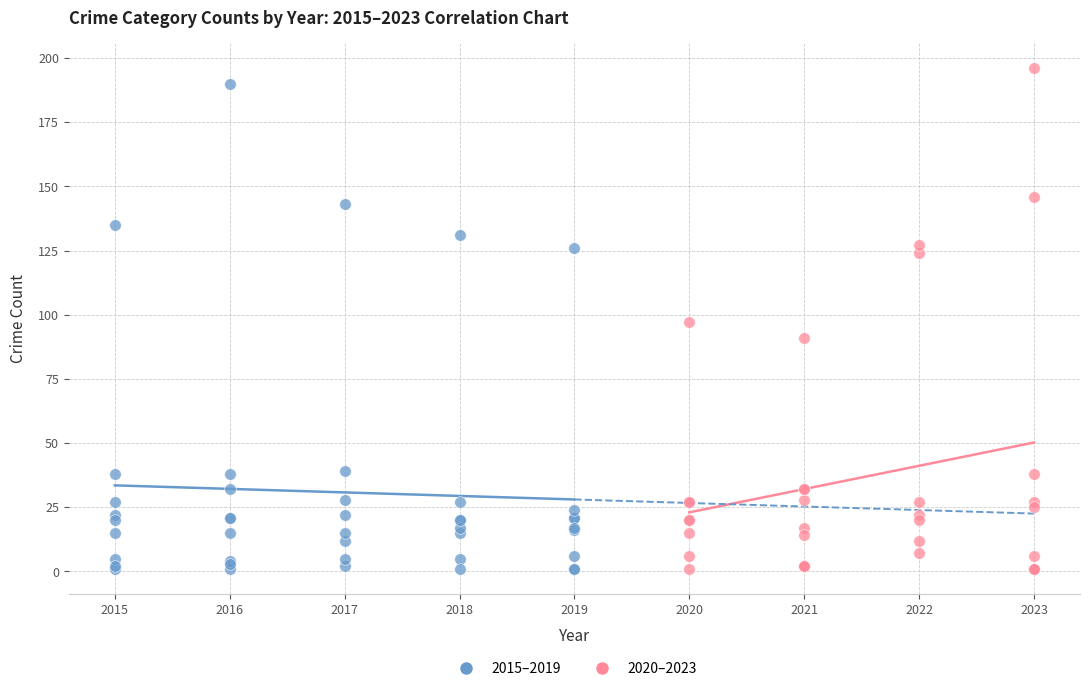

Which series has the largest Y range (max minus min)?

2020–2023